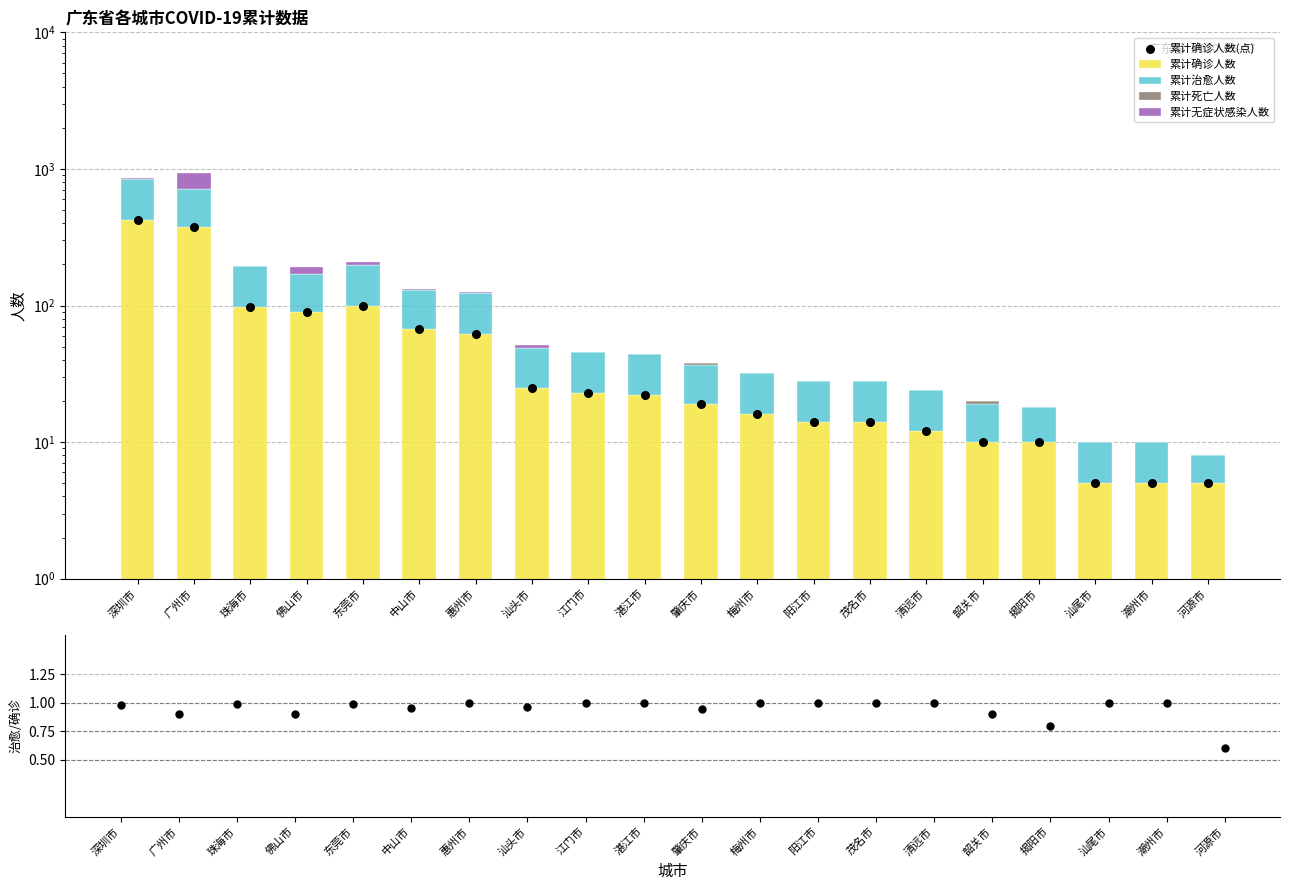

Which series has the largest total across all categories?

累计确诊人数